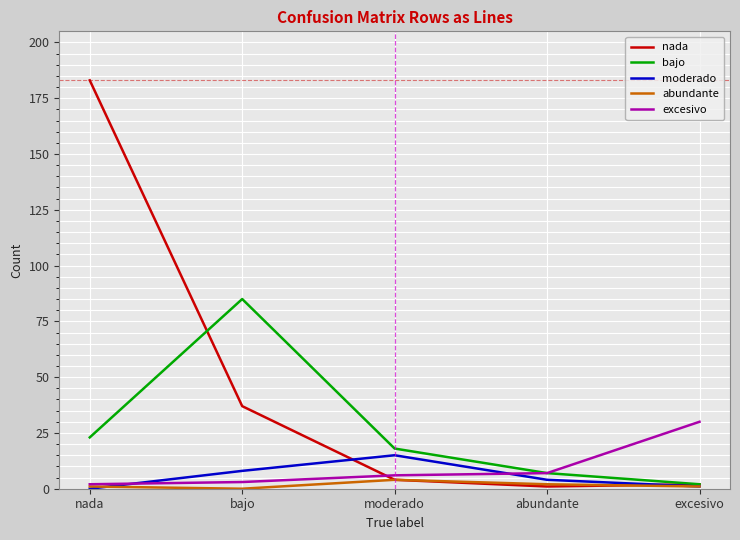

Is the value of bajo at excesivo greater than the value of nada at nada?

No